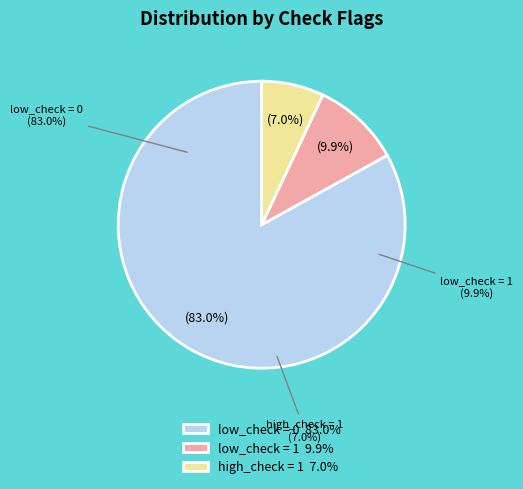

Between high_check = 1 and low_check = 1, which is larger?

low_check = 1